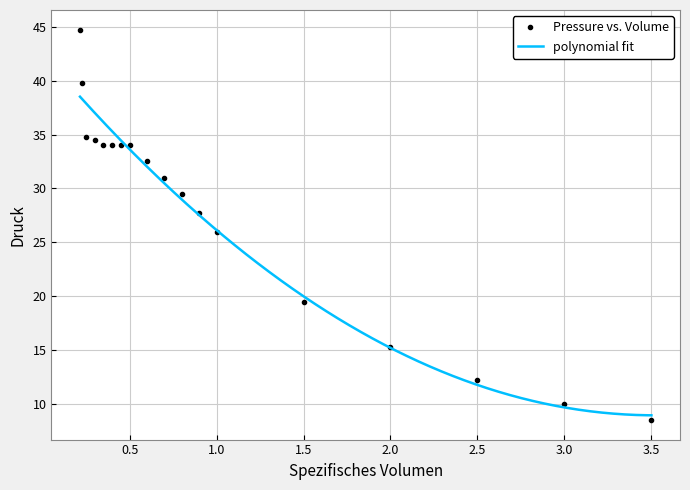

How many categories are shown in the chart?

18